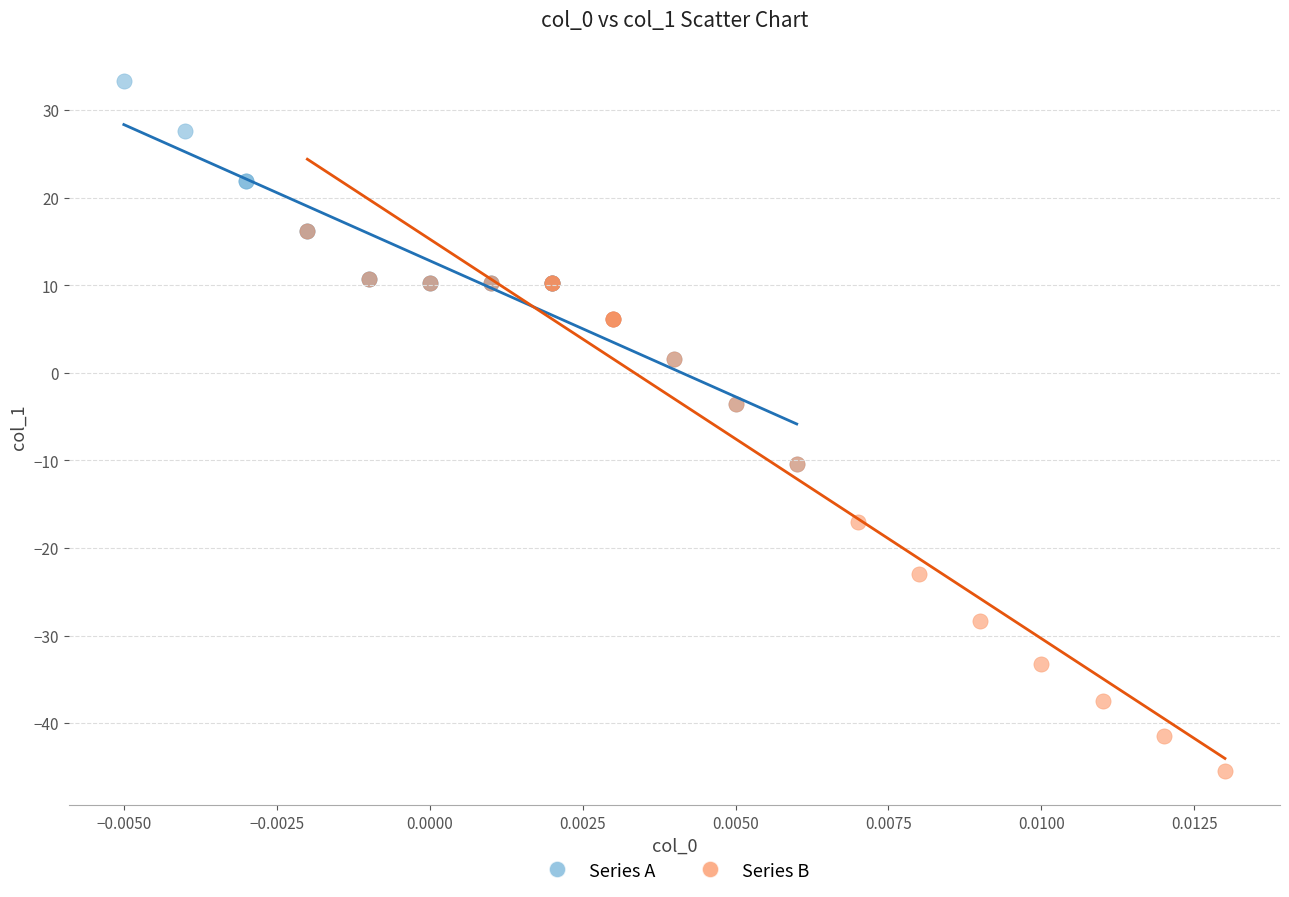

What are all the series names shown in the legend?

Series A, Series B